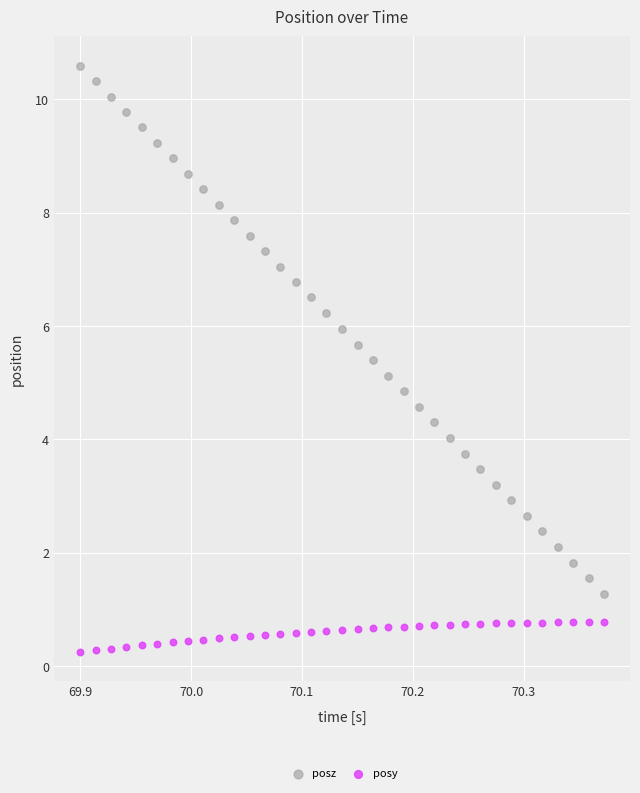

Which series contains the lowest Y value?

posy